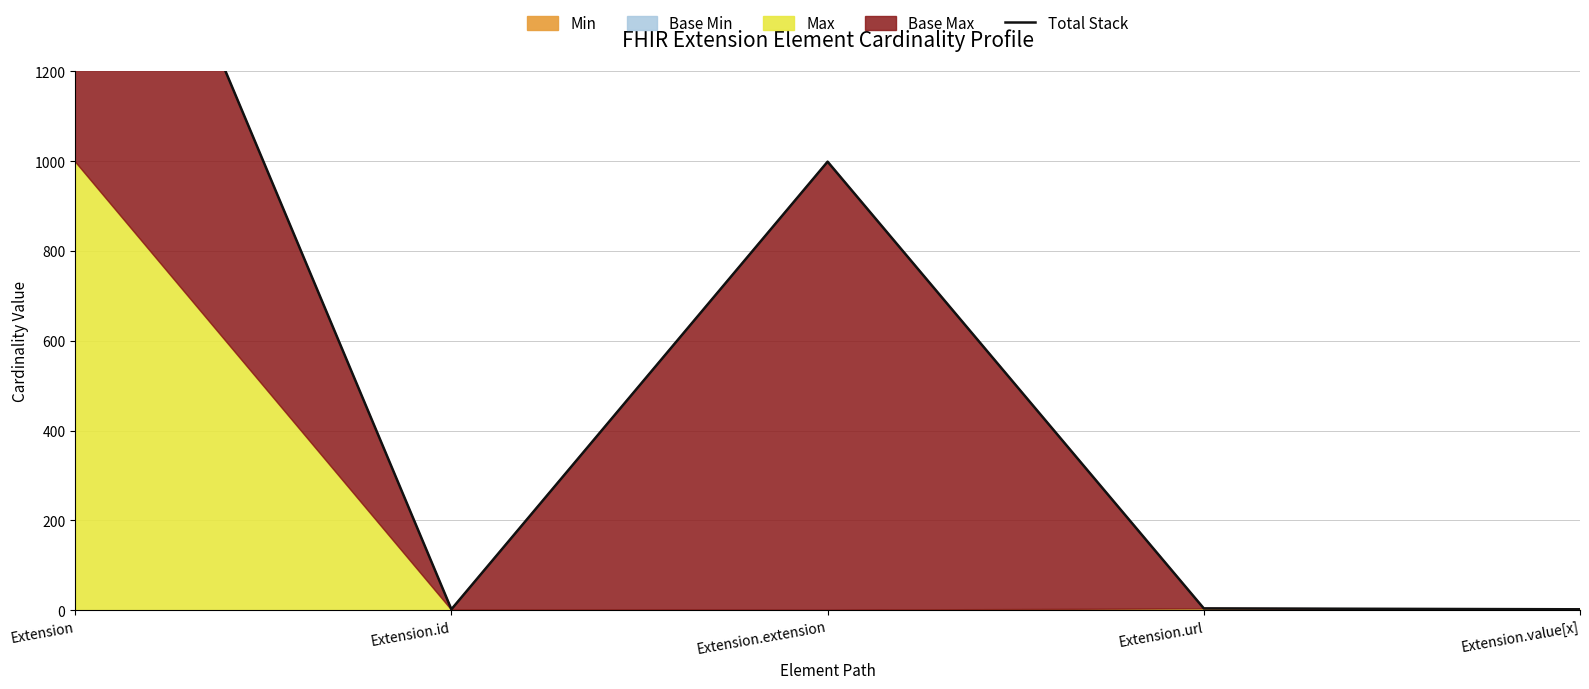

What is the value of the 3rd point from the left?

999